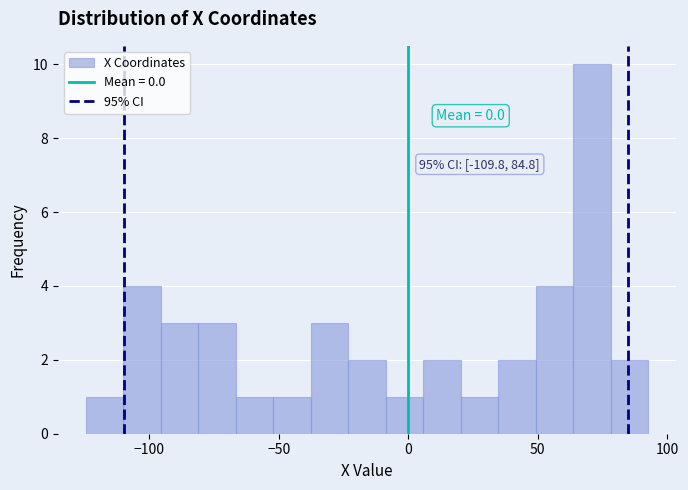

Around what value on the x-axis is the tallest bar? Give the approximate position of its centre, as read against the axis.

70